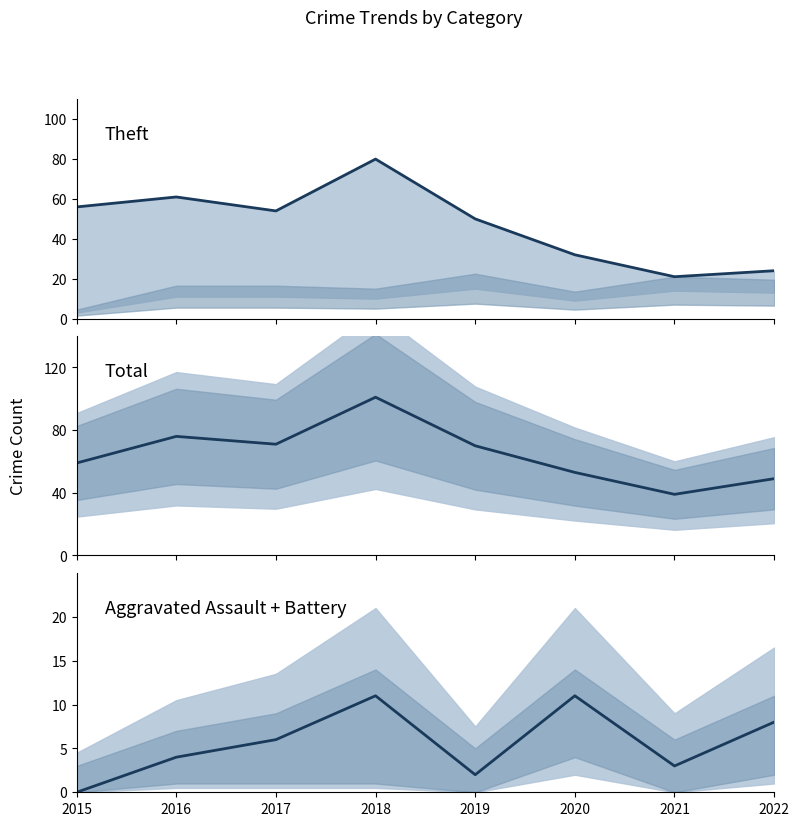

Does the chart have visible grid lines?

No